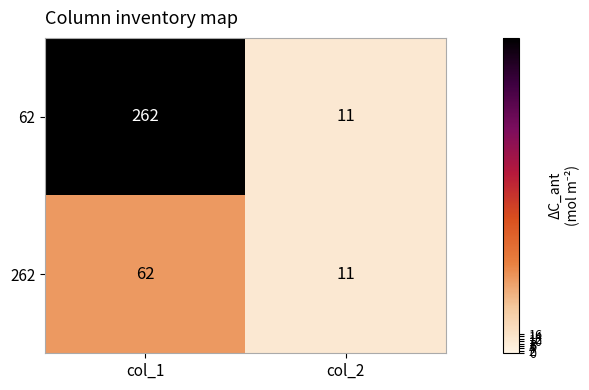

The 262 series shows 62 at col_1. True or false?

True